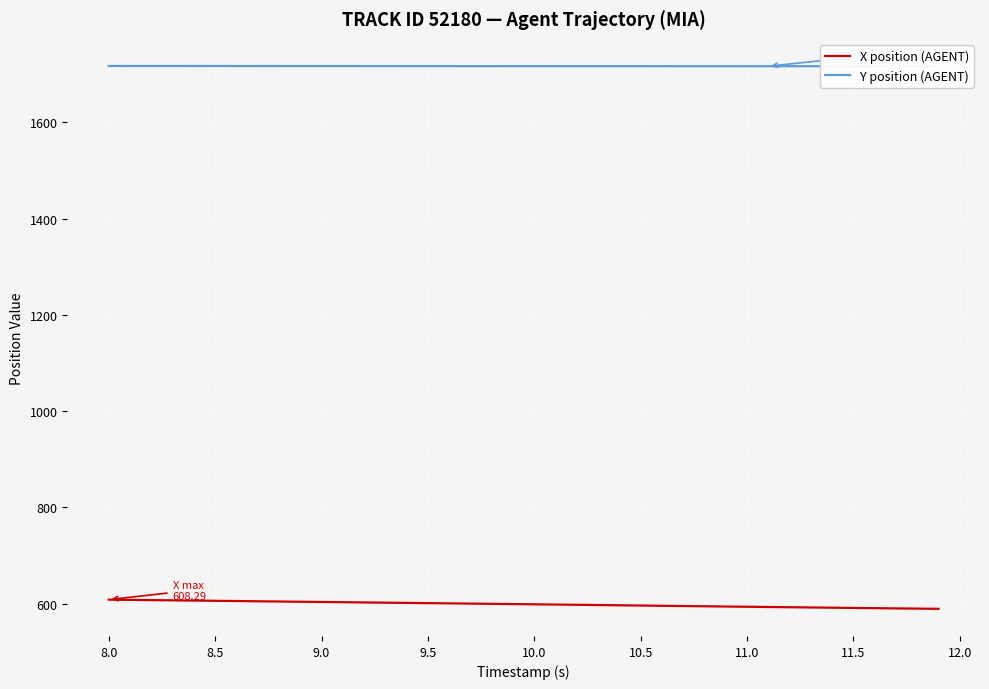

Rank the series by their maximum value, from highest to lowest.

Y position (AGENT), X position (AGENT)